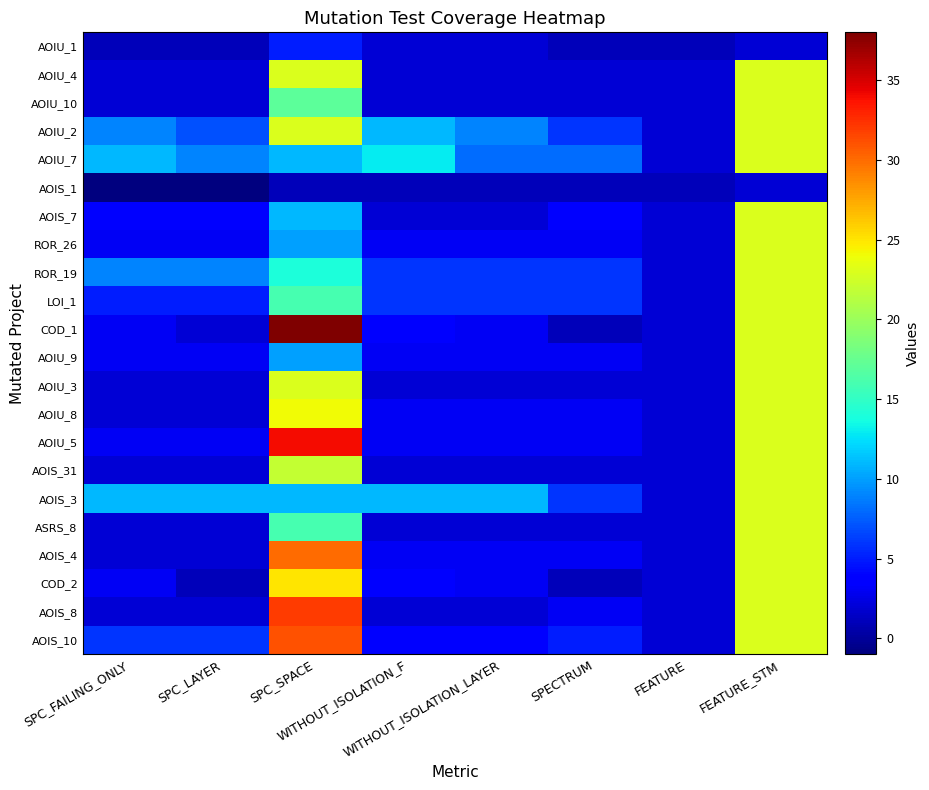

Between FEATURE and WITHOUT_ISOLATION_F, which is larger?

WITHOUT_ISOLATION_F